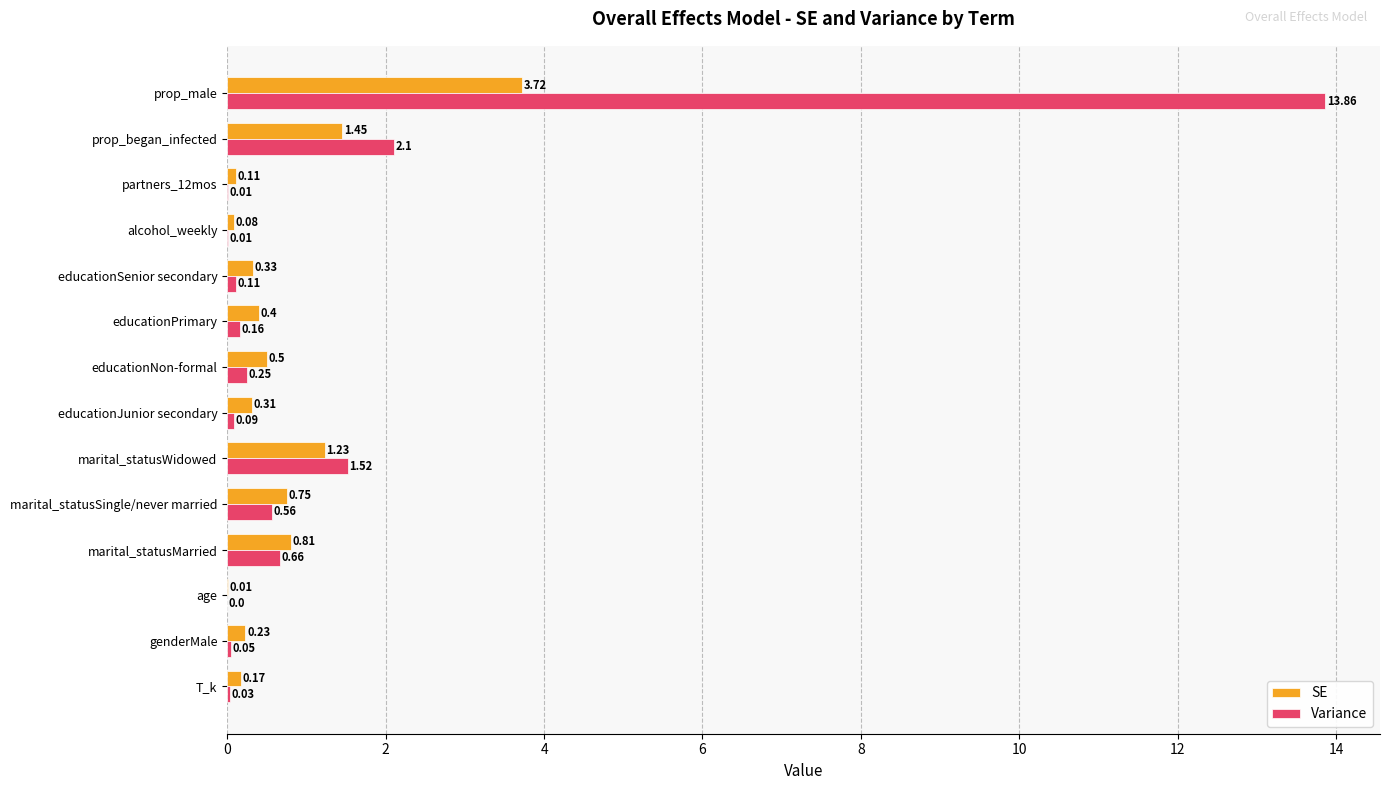

At which category is the sum across all series the highest?

prop_male